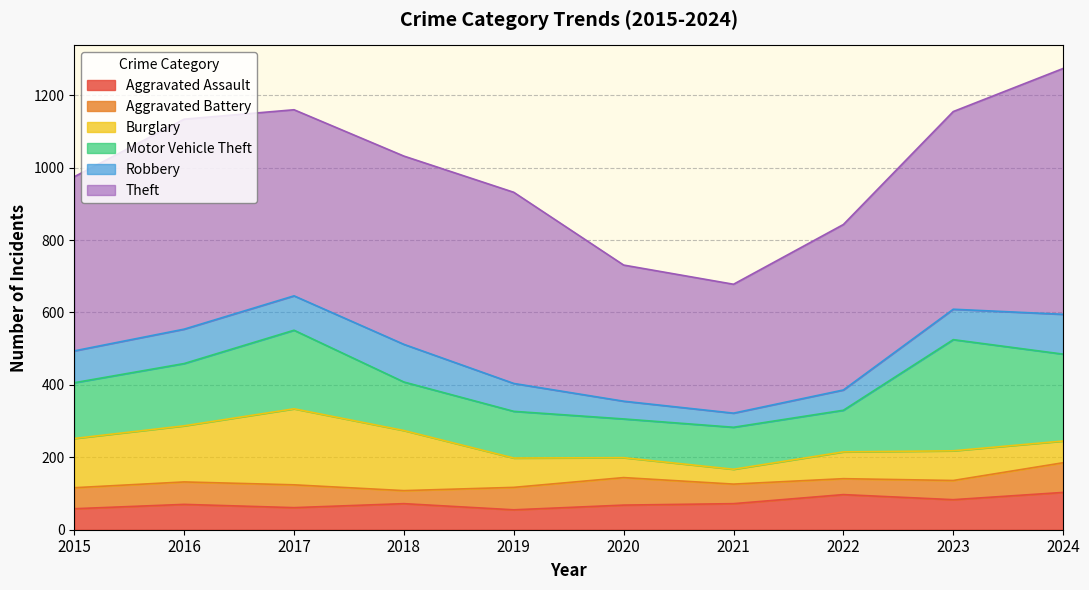

Is the value of Robbery at 2024 greater than the value of Burglary at 2024?

Yes